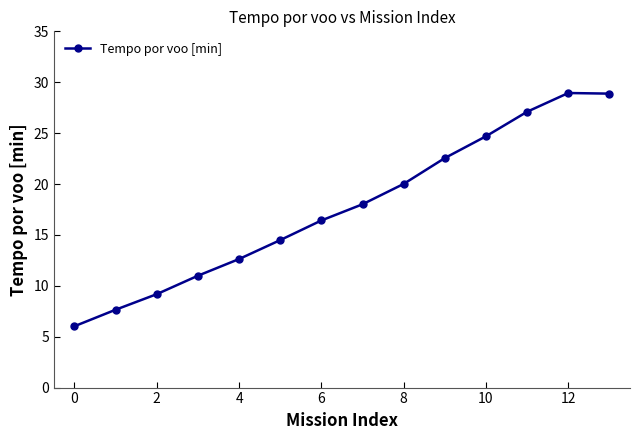

Reading left to right, what are all the values shown in this chart?

6.0	7.7	9.2	11.0	12.6	14.5	16.4	18.0	20.0	22.6	24.7	27.1	28.9	28.9